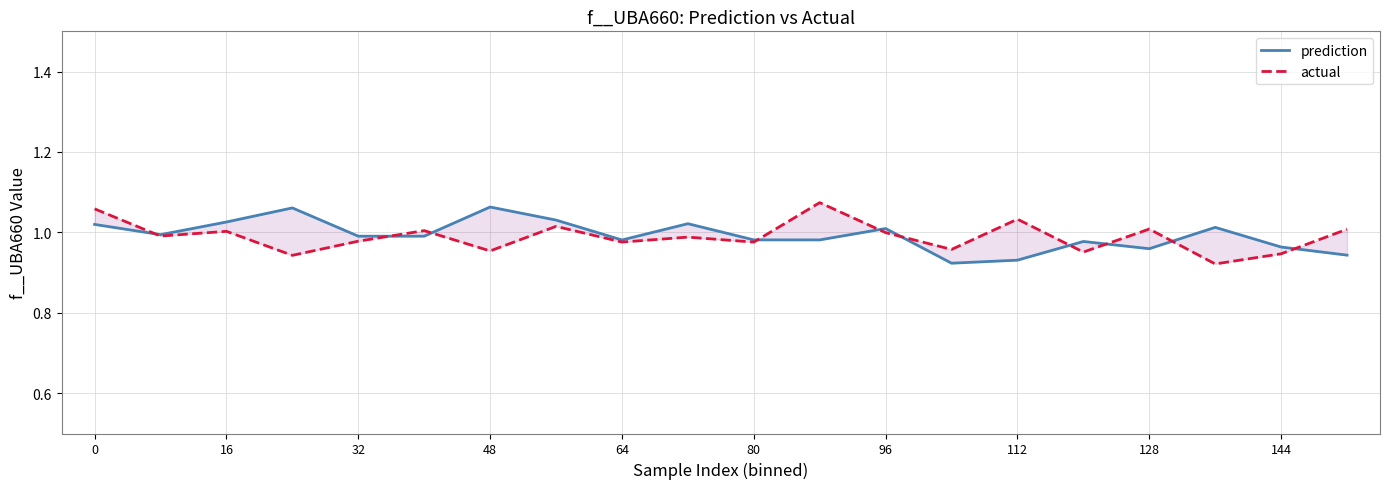

At which label does actual reach its minimum?

17